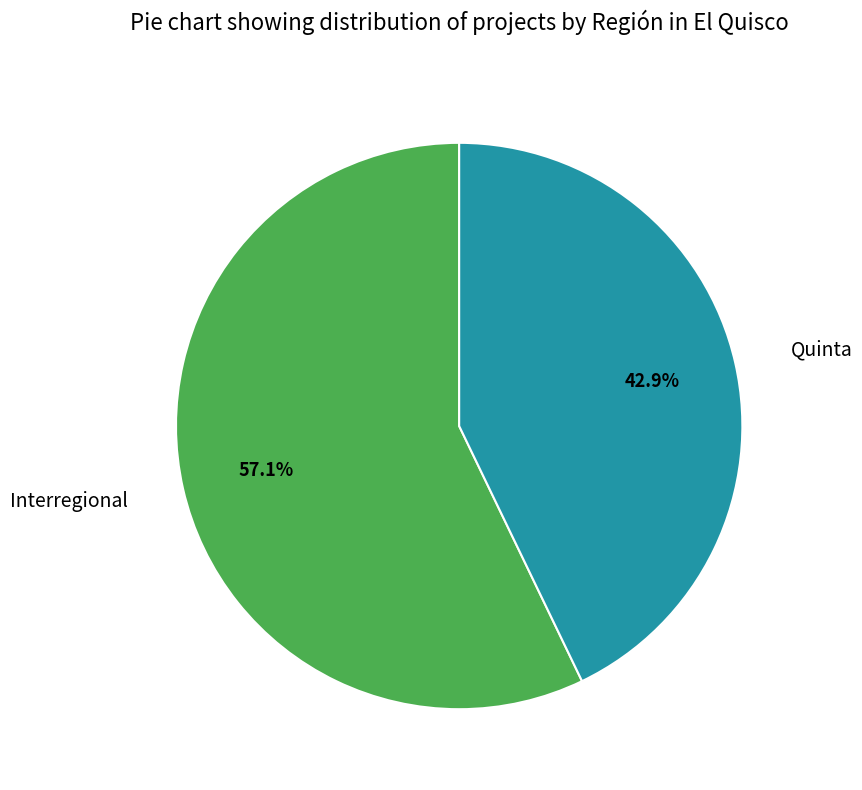

To the nearest percent, what portion does Interregional represent?

57%